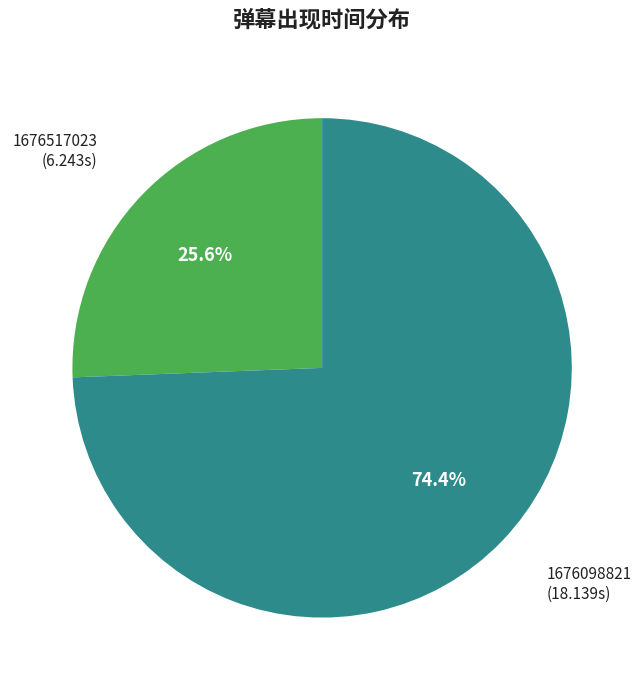

True or false: 1676517023 accounts for 20% of the total.

False